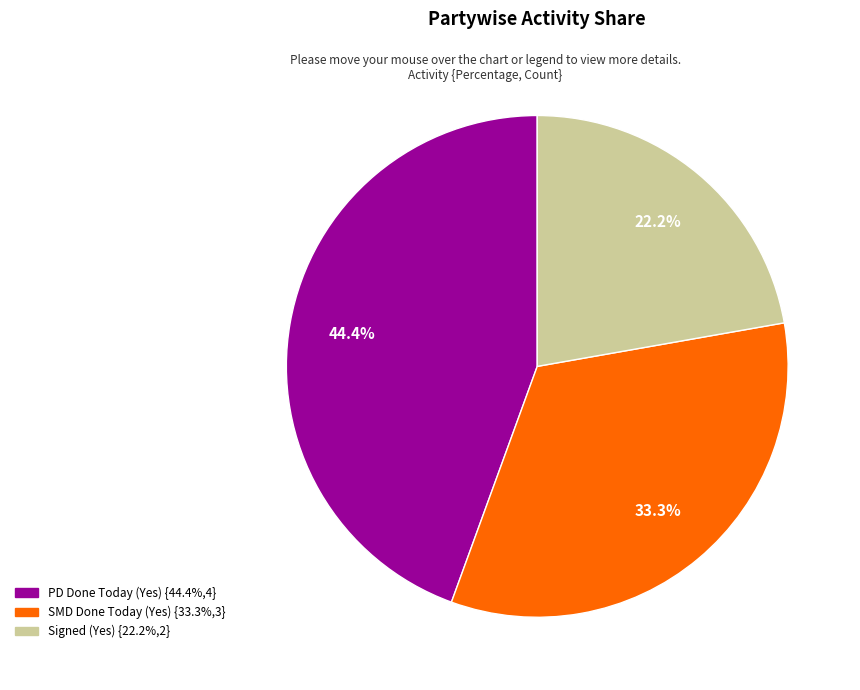

Does any single category account for the majority?

No